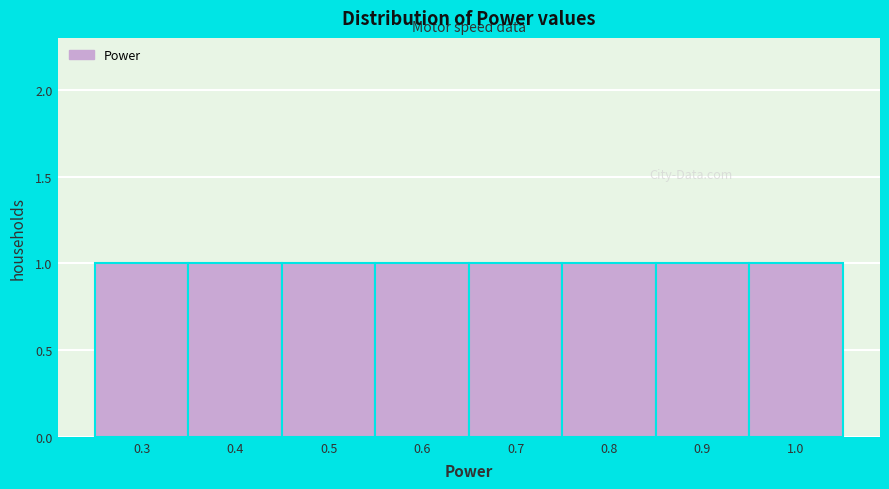

What is the height of the bar covering 0.85 to 0.95 on the x-axis? The values are not printed on the chart, so give them approximately, as read against the axis.

1